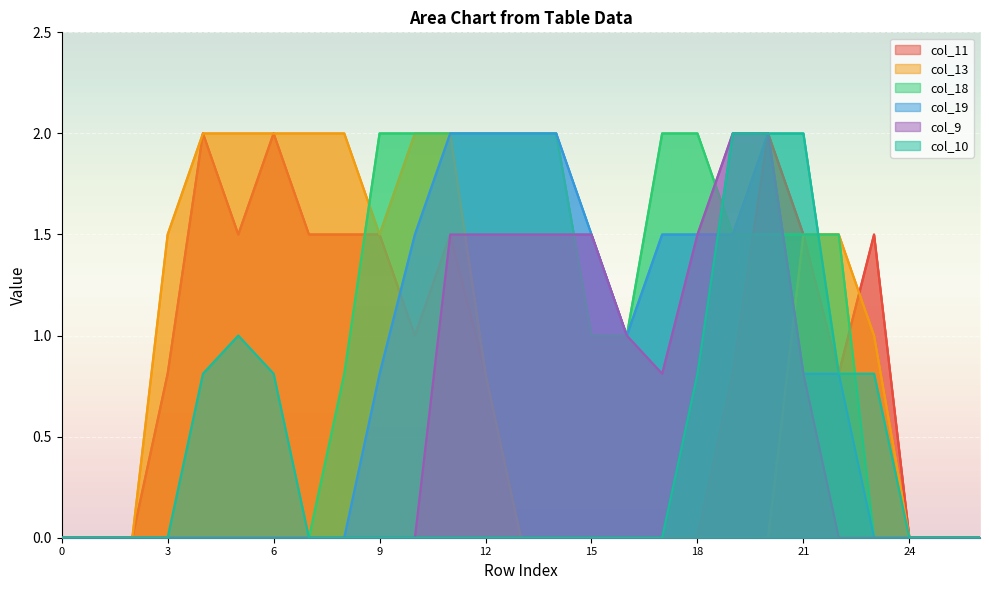

How many lines are shown in the chart?

6